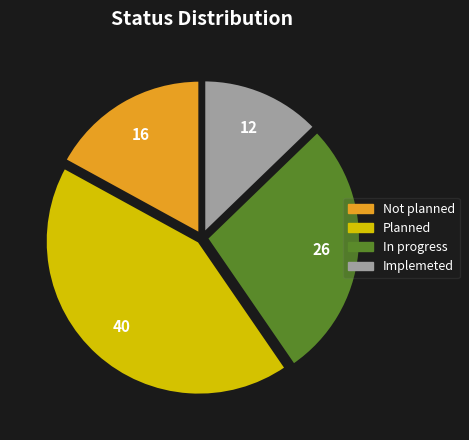

Rank the categories by value from lowest to highest.

Implemeted, Not planned, In progress, Planned